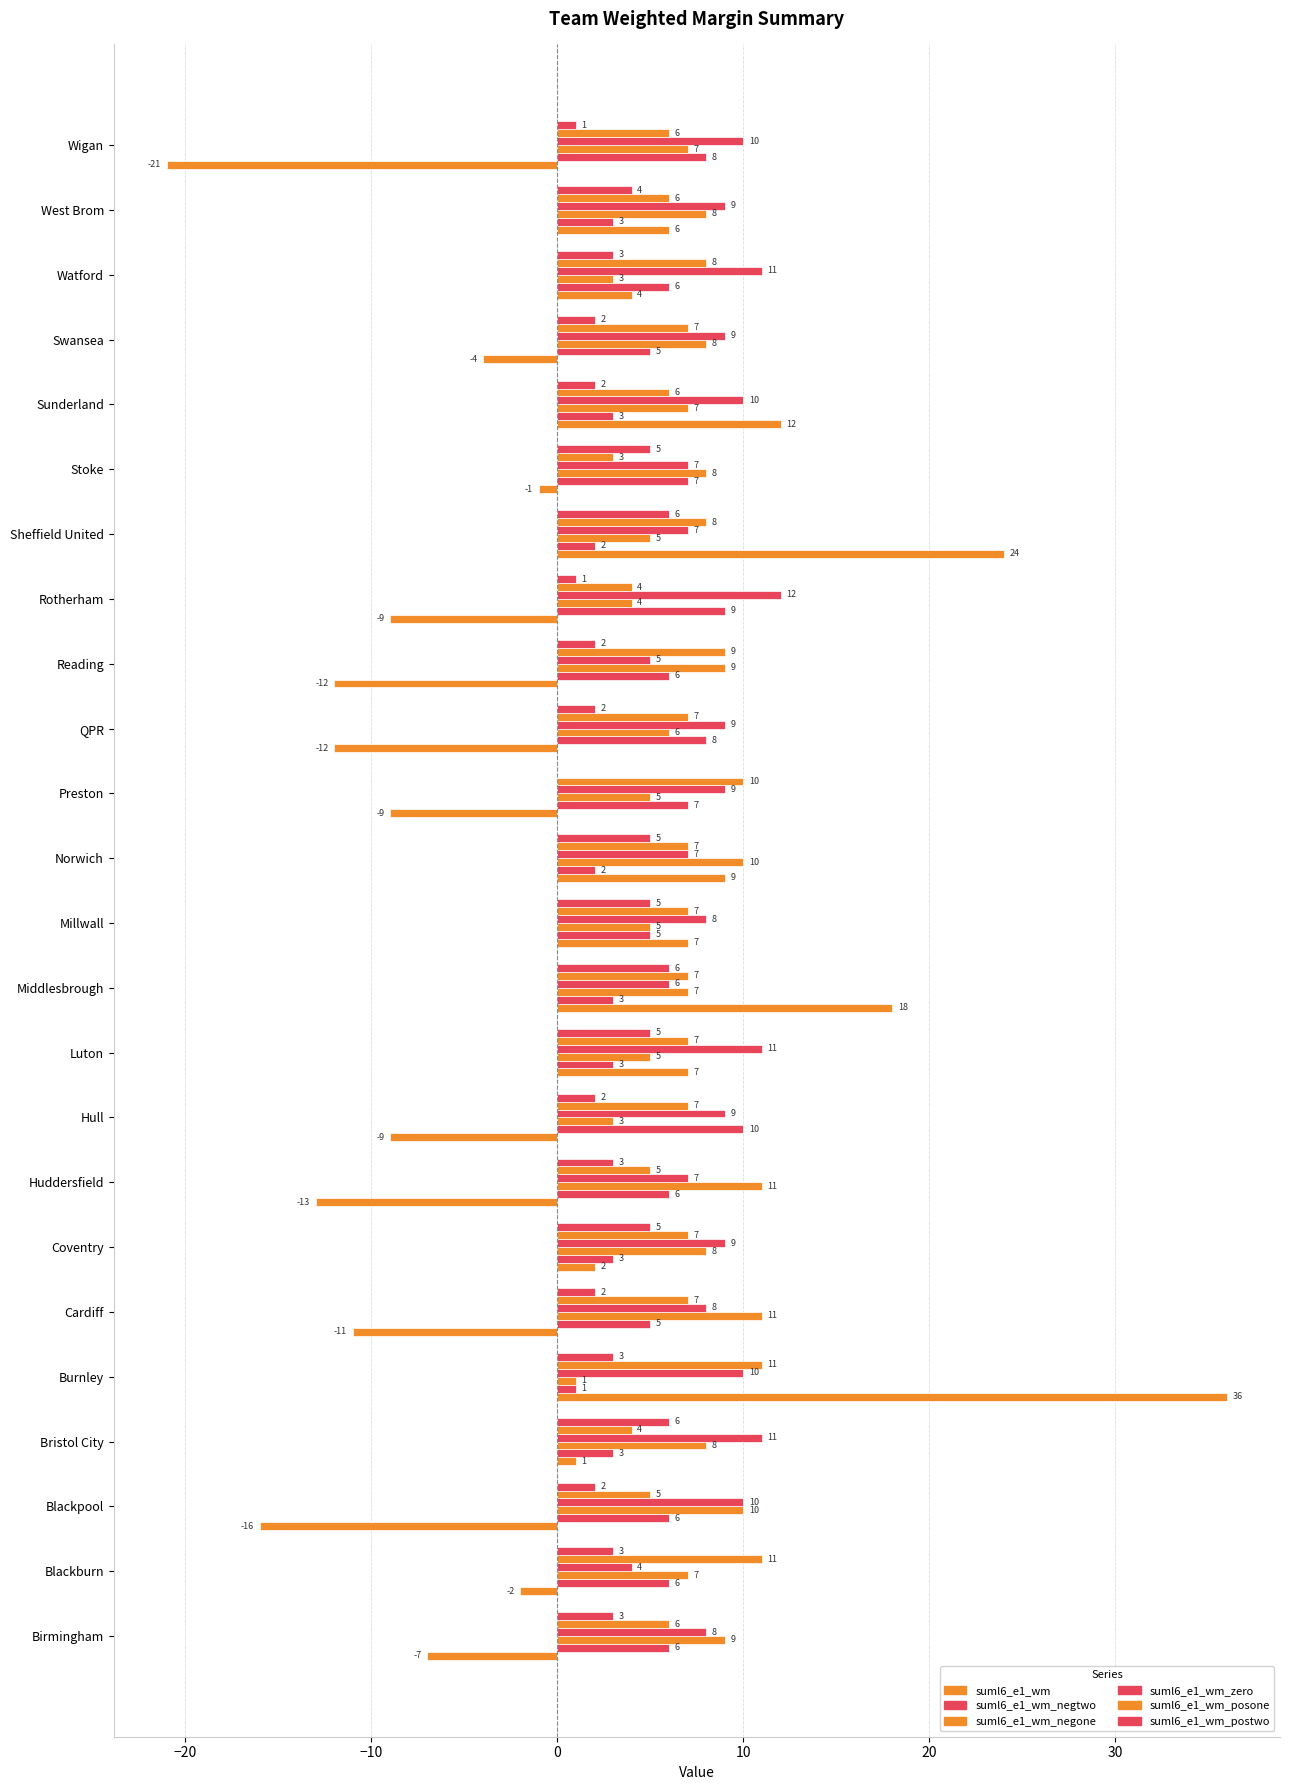

How many data points does each series have?

24